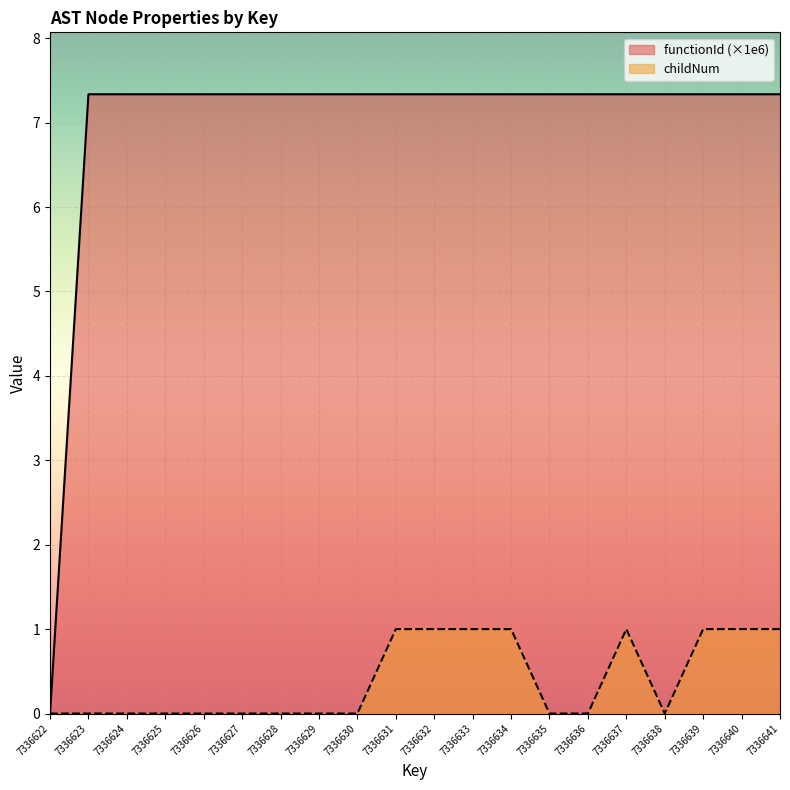

Where is functionId nearest to the value 3?

7336622